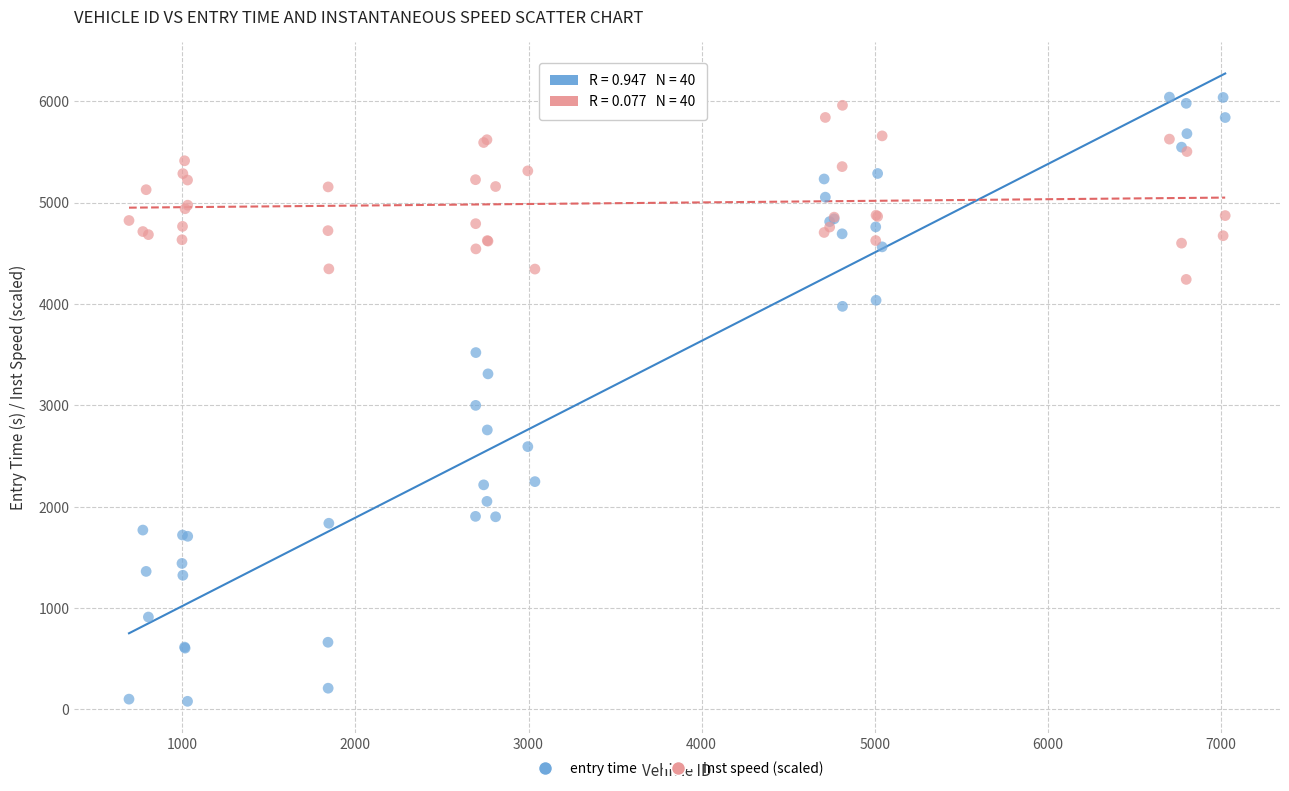

Which series reaches the minimum Y coordinate?

entry time